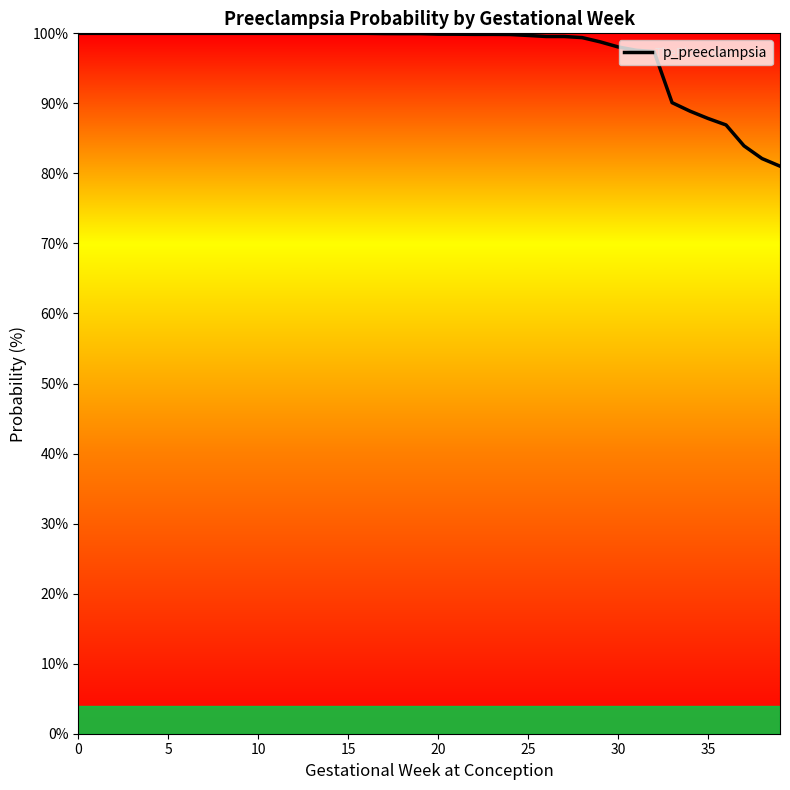

What is the minimum value shown in the chart?

81.0